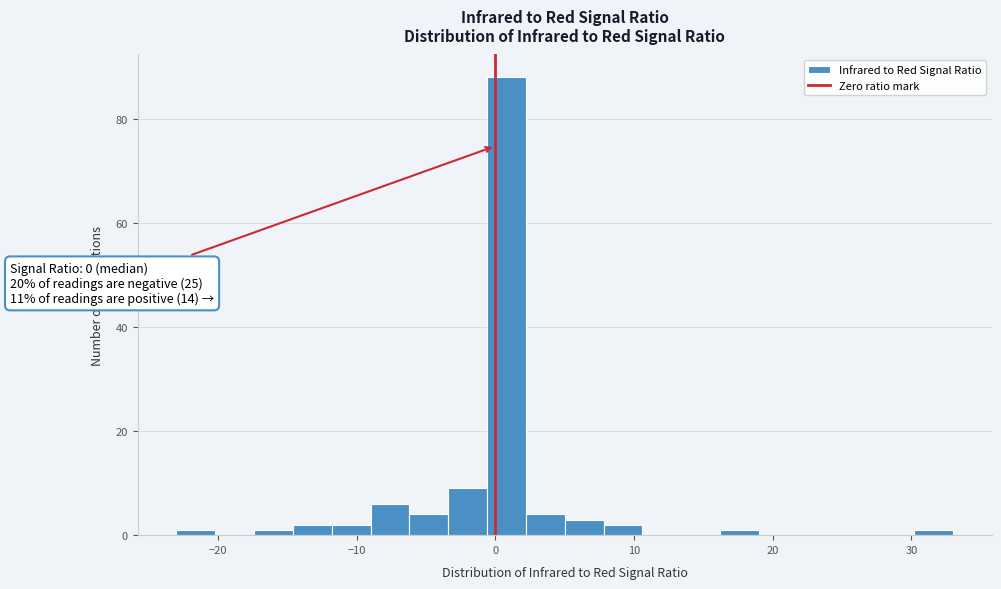

Read against the x-axis, roughly where is the centre of the tallest bar?

1